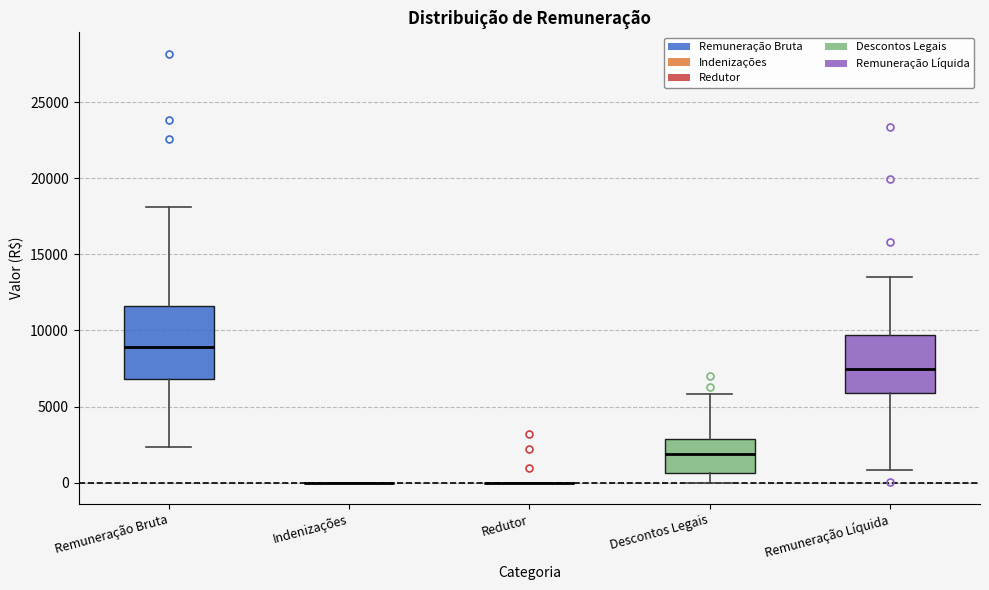

Reading left to right, transcribe this box plot: for each box, give where its median line is, the range the box spans, and where its two whiskers end, as read against the y-axis. The values are not printed on the chart, so give them approximately, as read against the axis.

Remuneração Bruta: median 9000, box 7000 to 11500, whiskers 2500 to 18000
Indenizações: box collapsed to a line at 0, whiskers 0 to 0
Redutor: box collapsed to a line at 0, whiskers 0 to 0
Descontos Legais: median 2000, box 500 to 3000, whiskers 0 to 6000
Remuneração Líquida: median 7500, box 6000 to 9500, whiskers 1000 to 13500